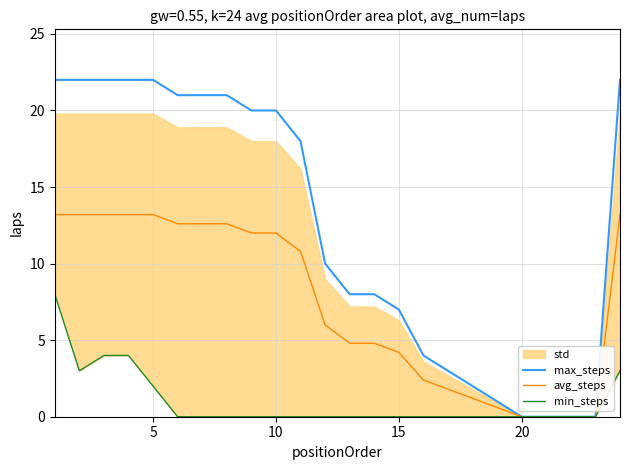

True or false: avg_steps and min_steps intersect in this chart.

False